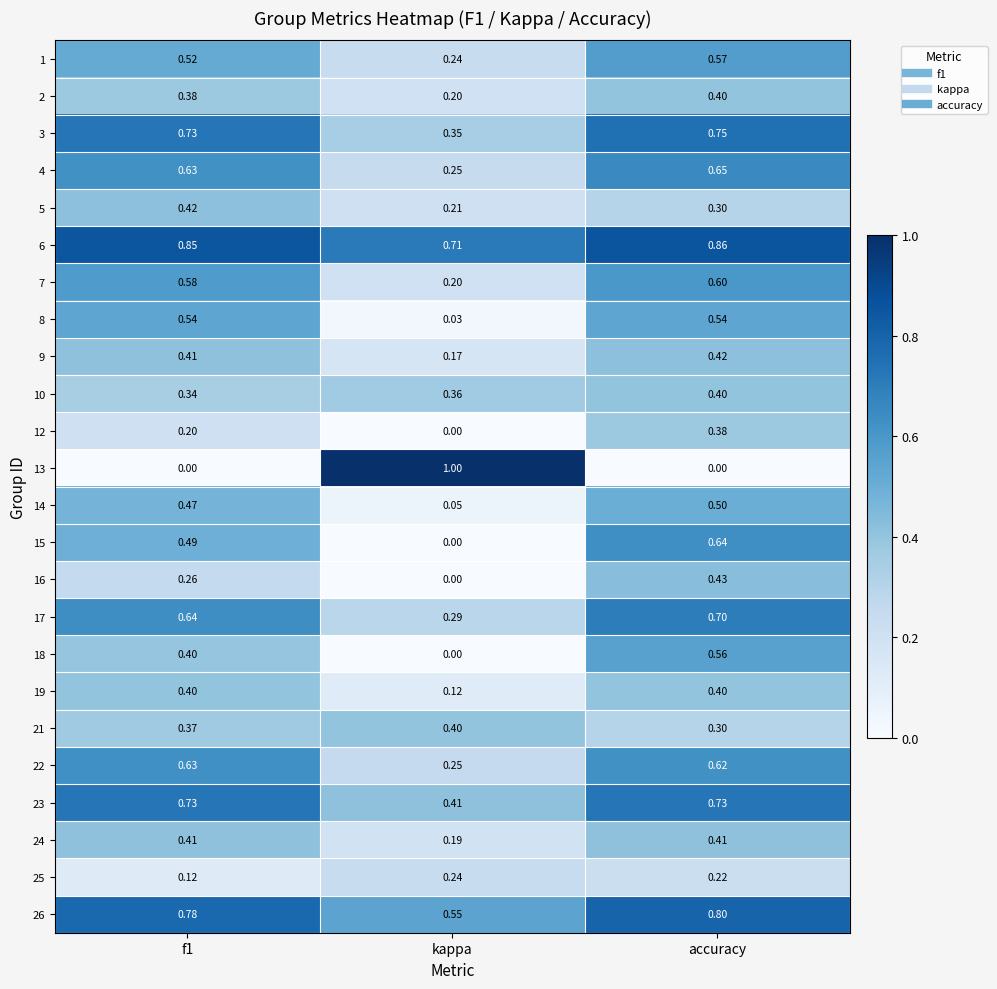

Which label corresponds to the largest value in the chart?

kappa